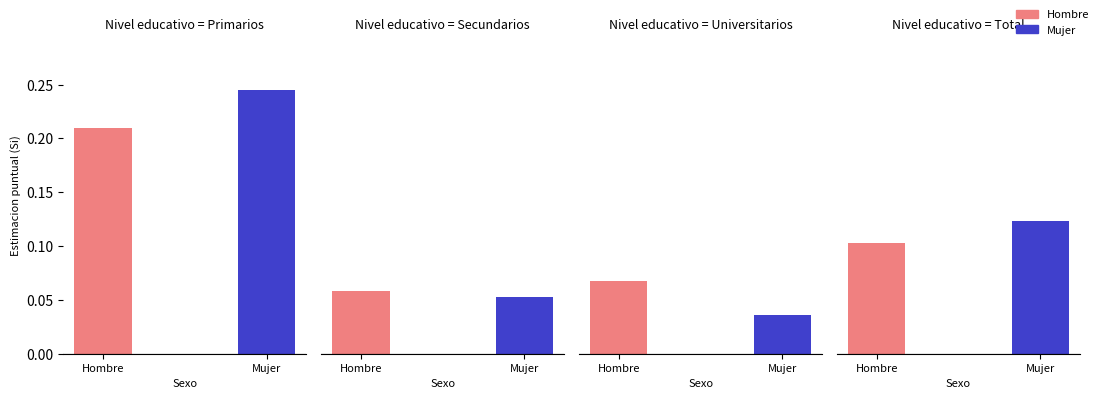

How many bars are there in each group?

2